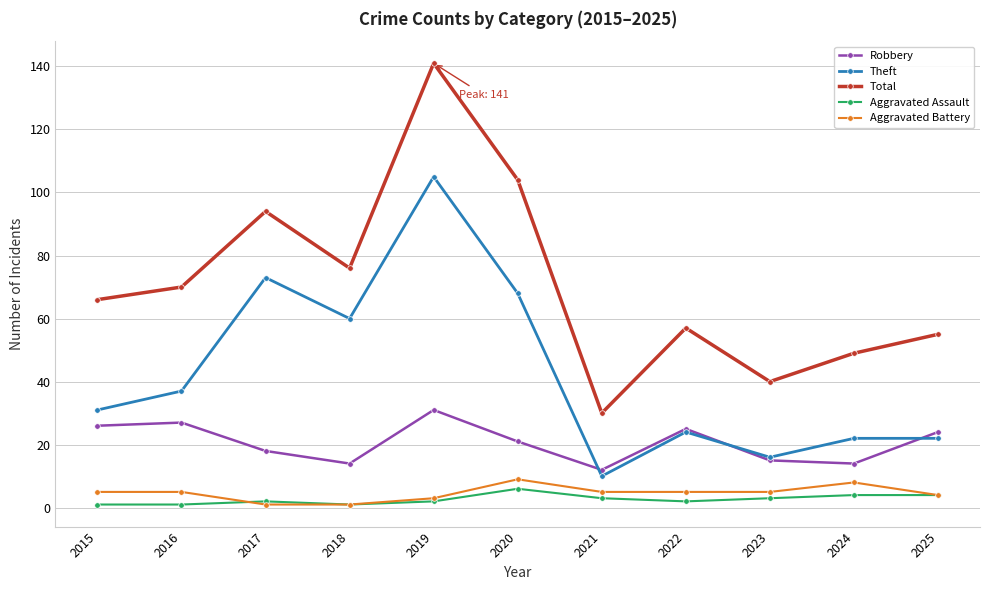

Which series has the largest total across all categories?

Total